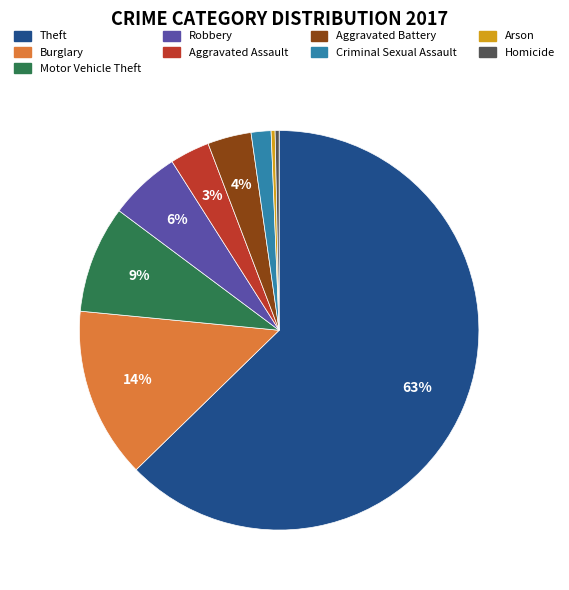

To the nearest percent, what percentage of the pie is Aggravated Battery?

4%